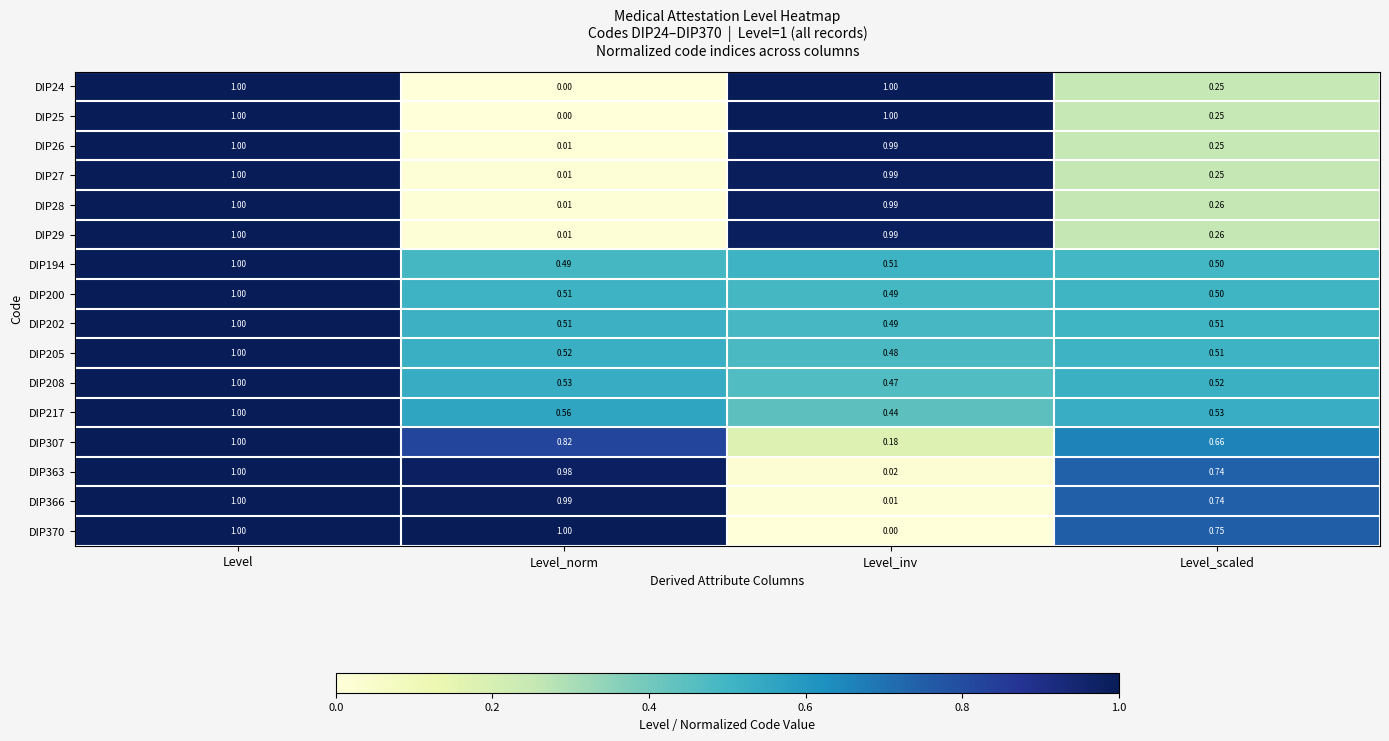

At which label does DIP205 reach its minimum?

Level_inv